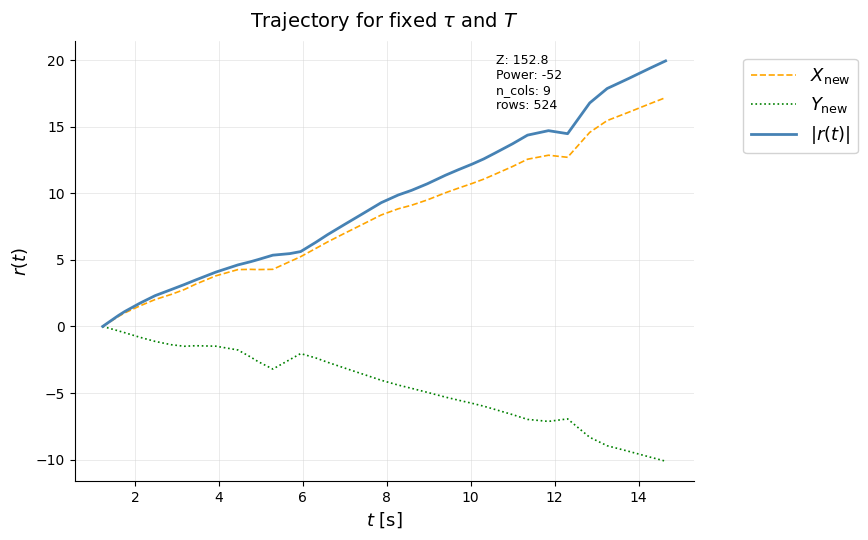

What is the maximum value shown in the chart?

19.9